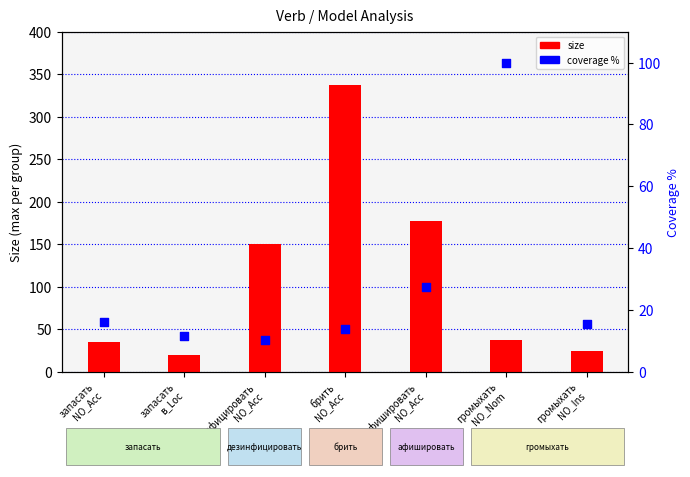

At how many categories does at least one series exceed 270?

1